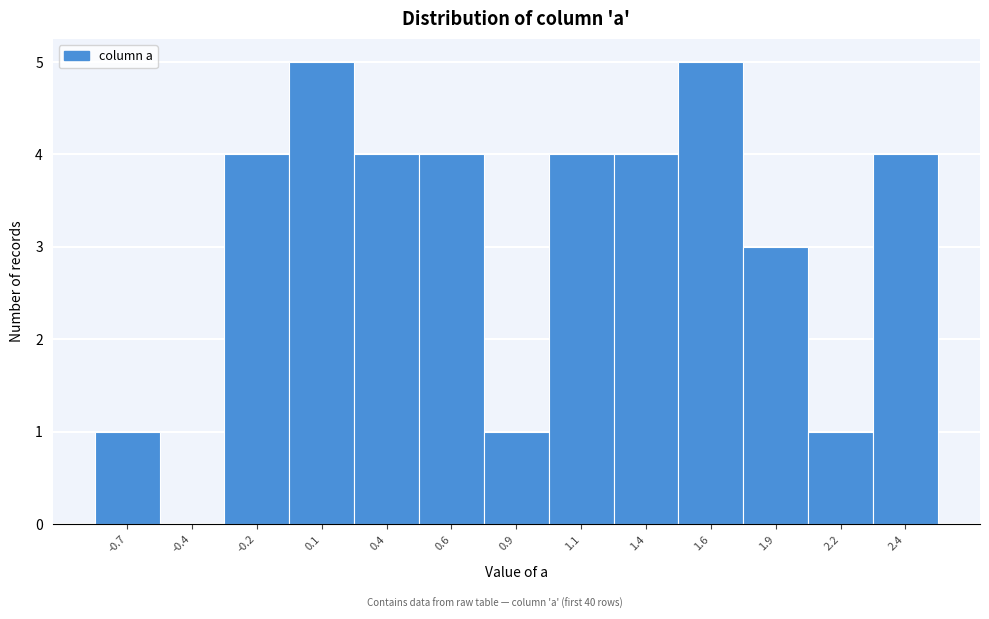

Reading left to right, list all the values displayed in this chart.

-0.7=1	-0.4=0	-0.2=4	0.1=5	0.4=4	0.6=4	0.9=1	1.1=4	1.4=4	1.6=5	1.9=3	2.2=1	2.4=4